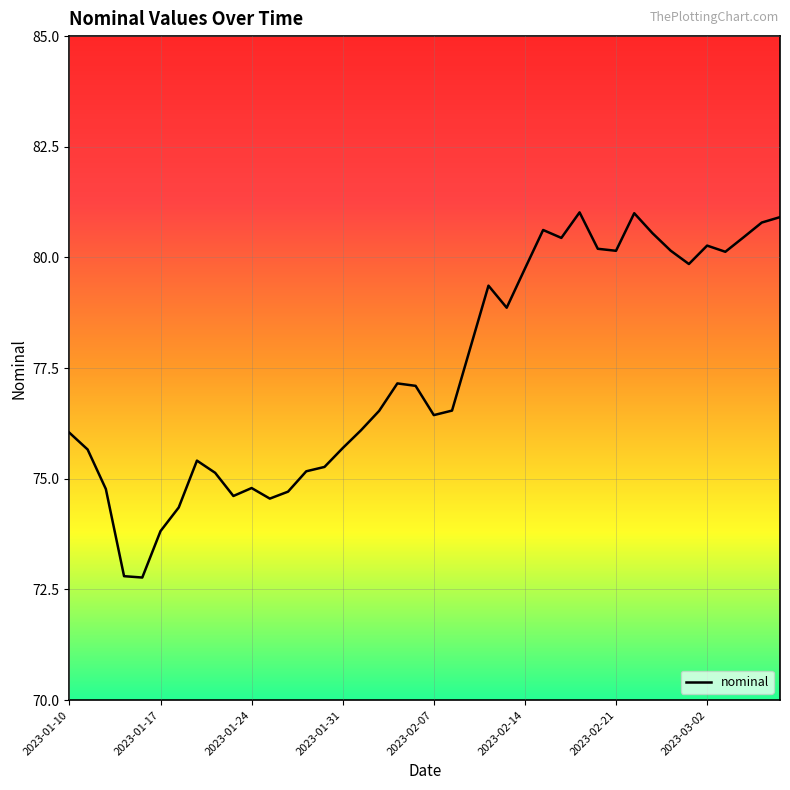

What is the smallest value displayed?

72.8